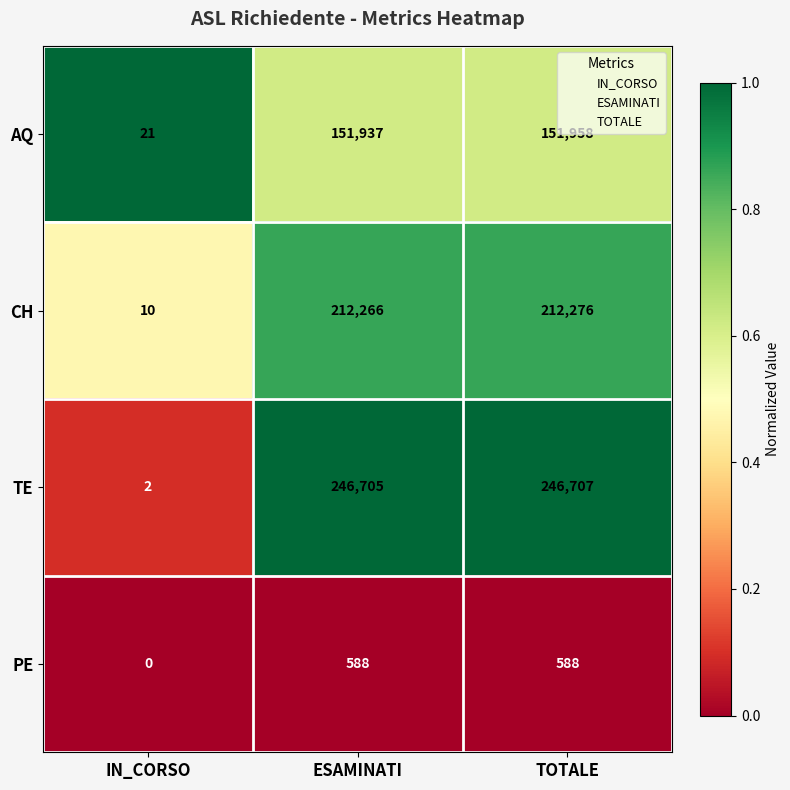

At which category does the chart reach its minimum across all series?

IN_CORSO